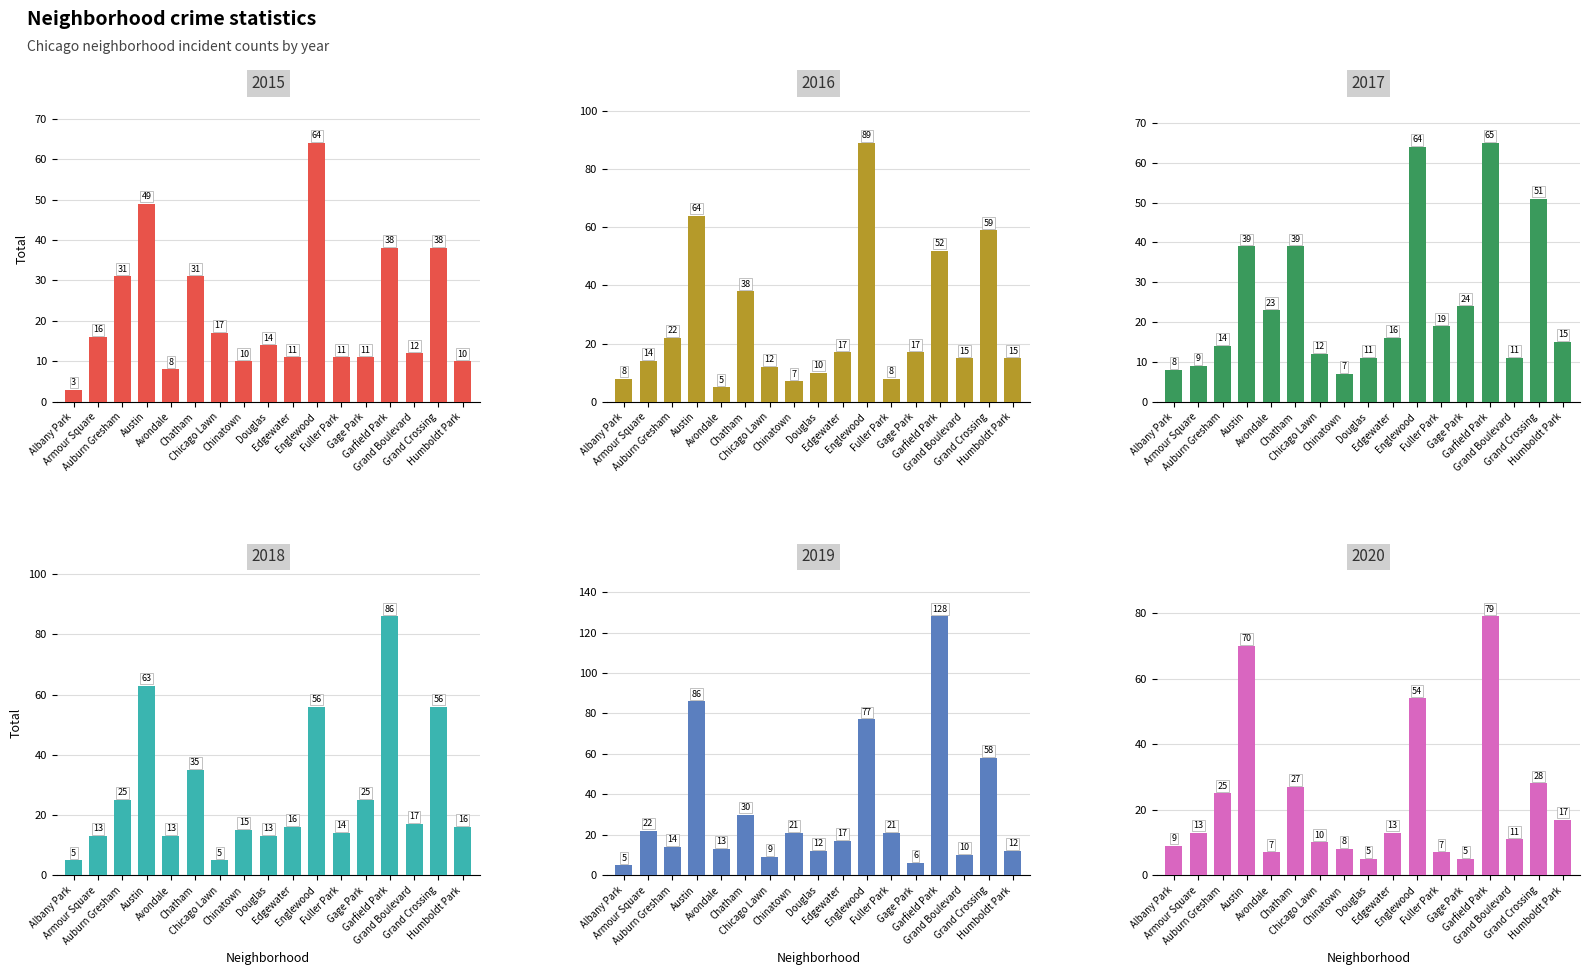

Where does the 2019 series first go above 17?

Armour Square